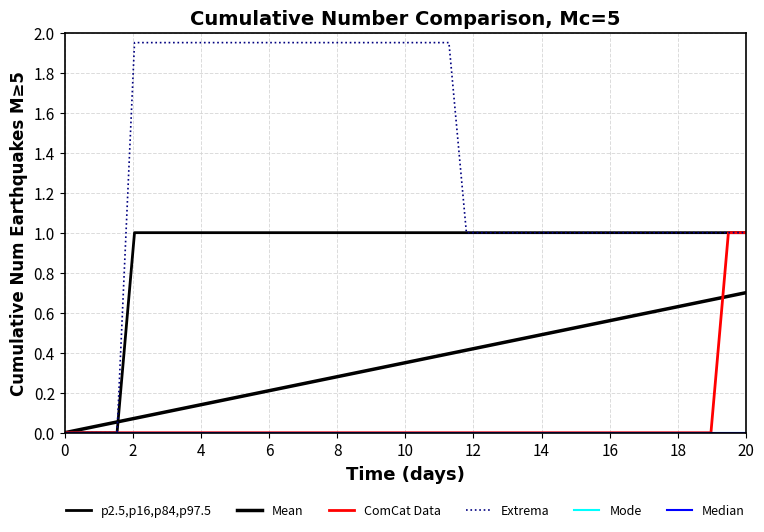

True or false: Mean and Mode cross at least once.

False